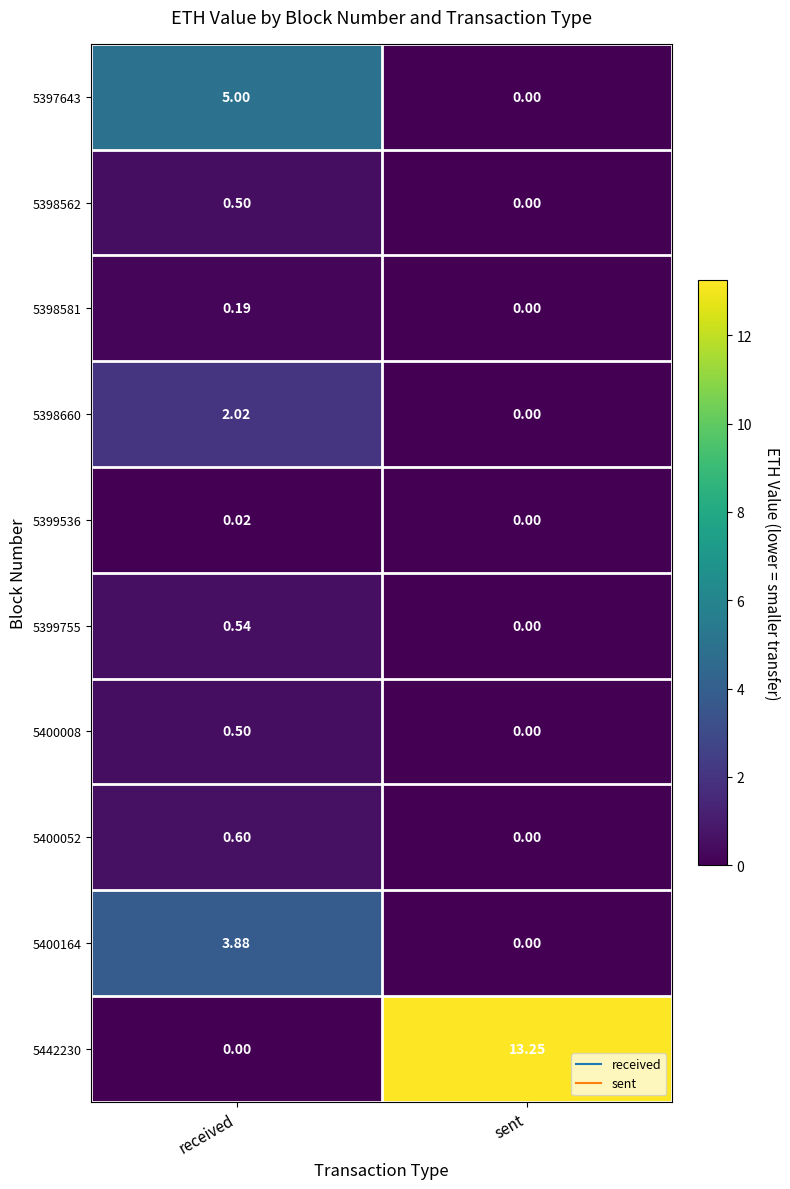

Is the value of 5397643 at received greater than the value of 5400164 at sent?

Yes